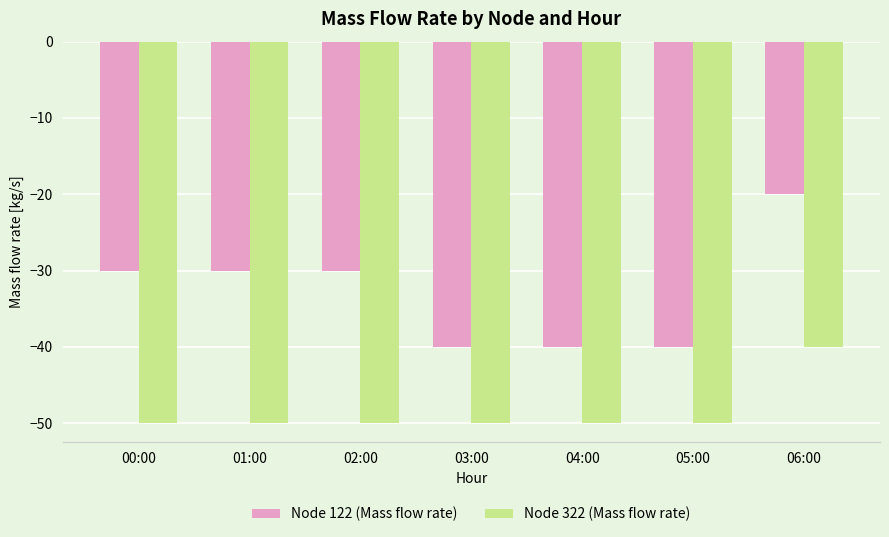

What is the maximum value shown in the chart?

-20